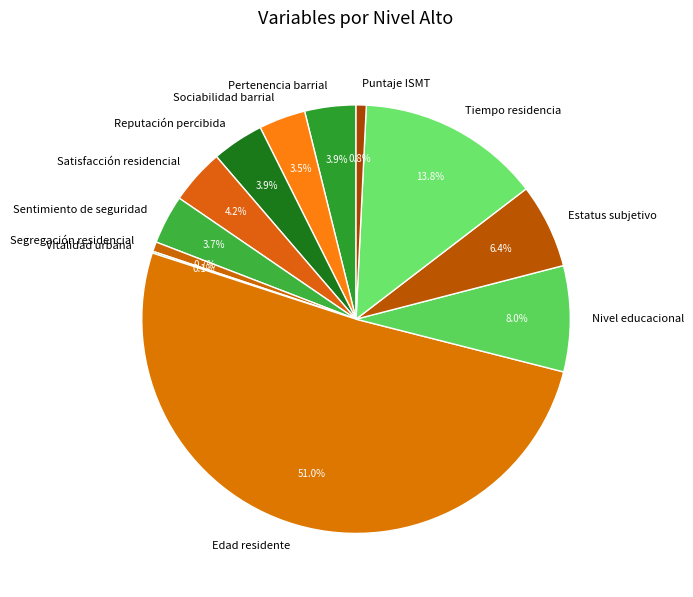

The Tiempo residencia slice represents 21% of the pie. True or false?

False